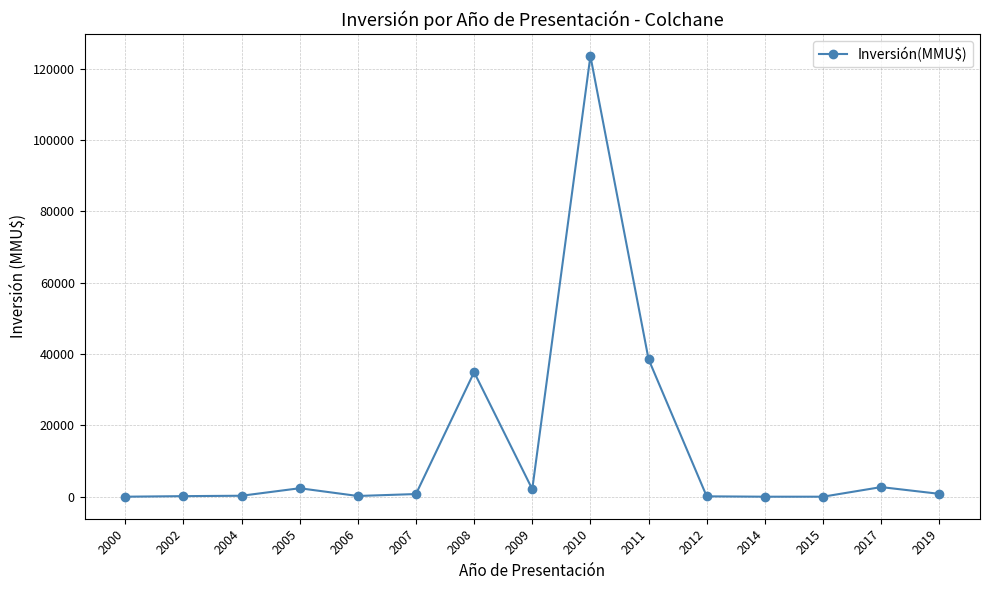

The value at 2017 is 2692. True or false?

True